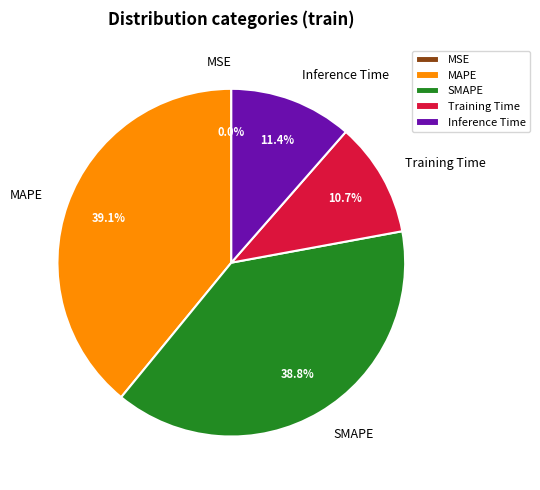

What is the ratio of the value at SMAPE to the value at MAPE?

1.0